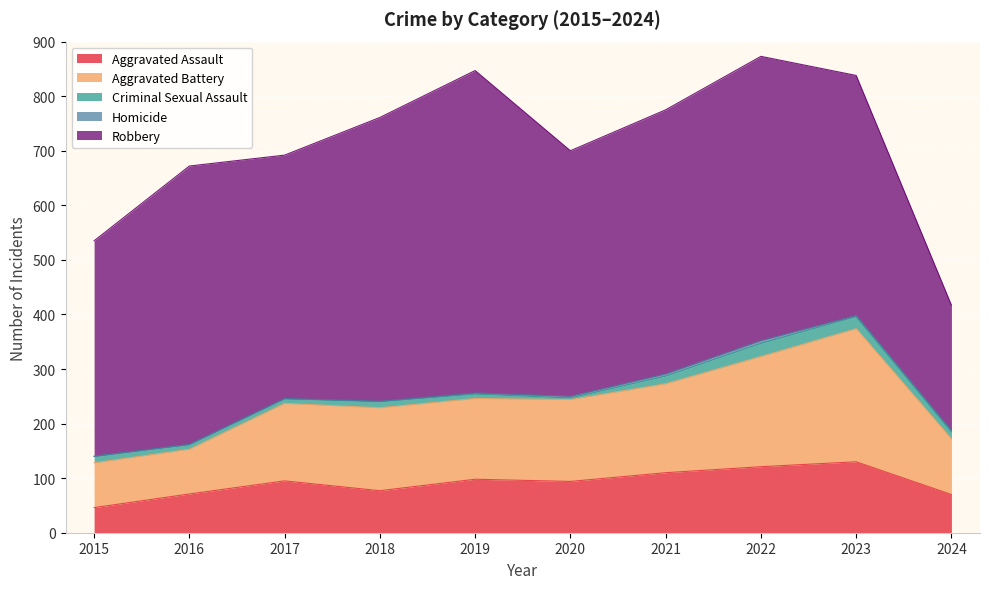

What is the total value across all series at 2023?

838